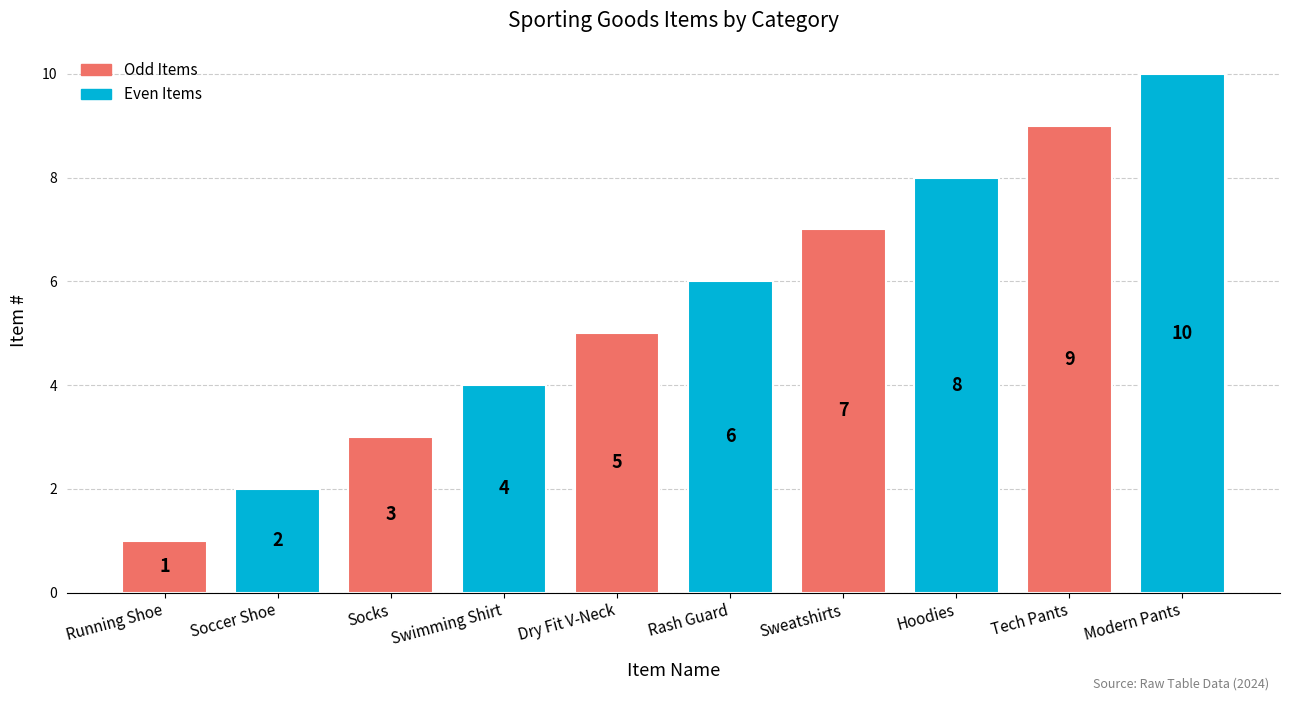

Are the bars horizontal?

No